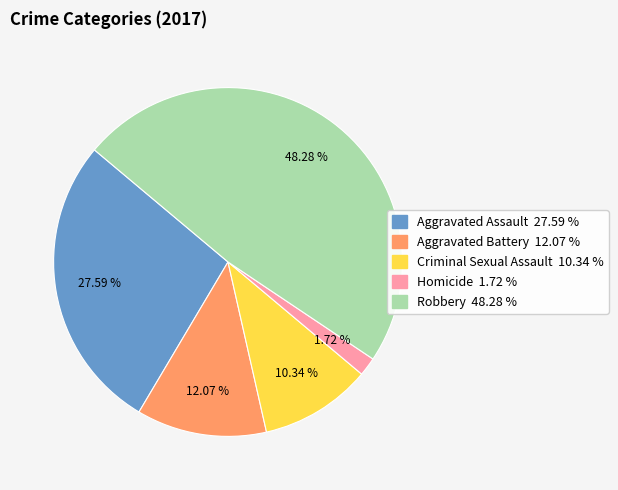

Which has a higher value, Robbery or Aggravated Assault?

Robbery